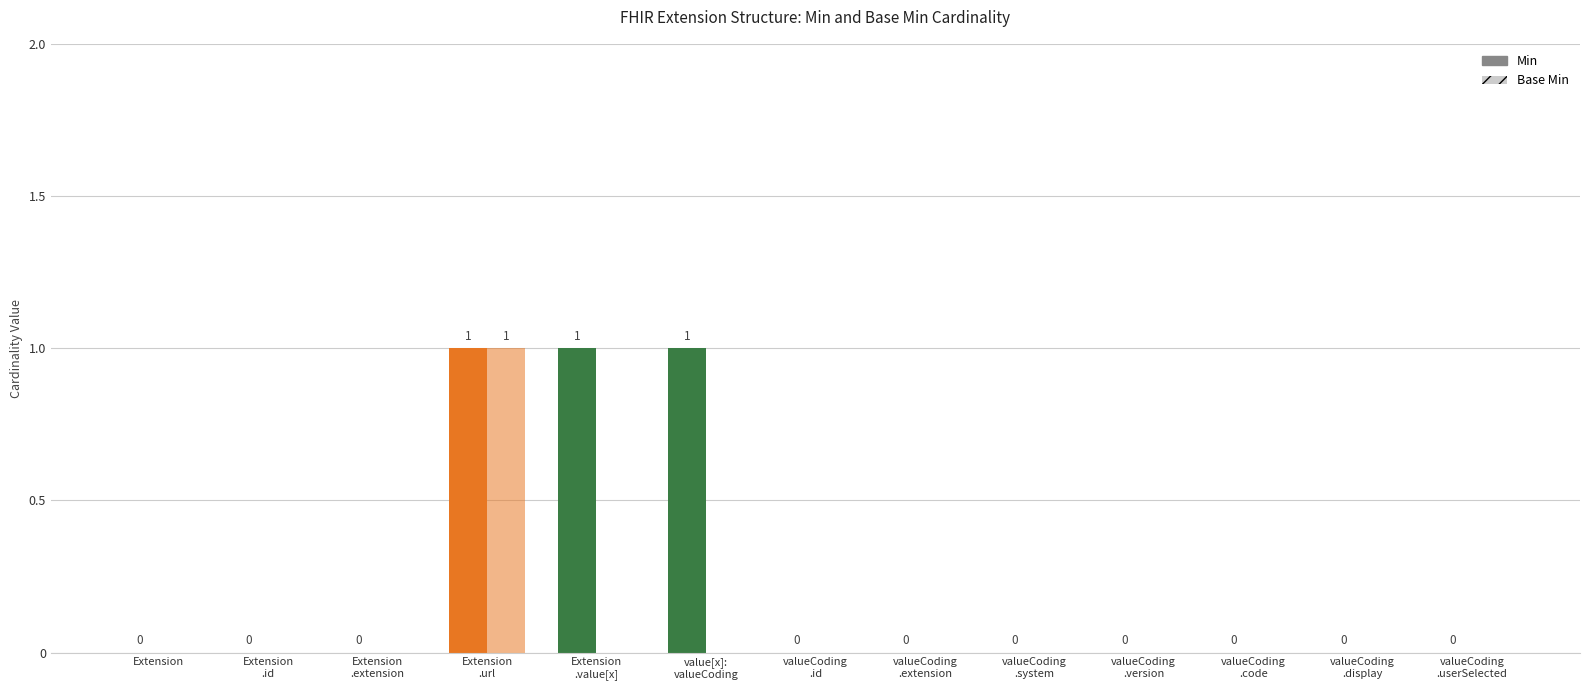

Reading right to left, list all the values displayed in this chart.

Min: valueCoding
.userSelected=0	valueCoding
.display=0	valueCoding
.code=0	valueCoding
.version=0	valueCoding
.system=0	valueCoding
.extension=0	valueCoding
.id=0	value[x]:
valueCoding=1	Extension
.value[x]=1	Extension
.url=1	Extension
.extension=0	Extension
.id=0	Extension=0
Base Min: valueCoding
.userSelected=0	valueCoding
.display=0	valueCoding
.code=0	valueCoding
.version=0	valueCoding
.system=0	valueCoding
.extension=0	valueCoding
.id=0	value[x]:
valueCoding=0	Extension
.value[x]=0	Extension
.url=1	Extension
.extension=0	Extension
.id=0	Extension=0